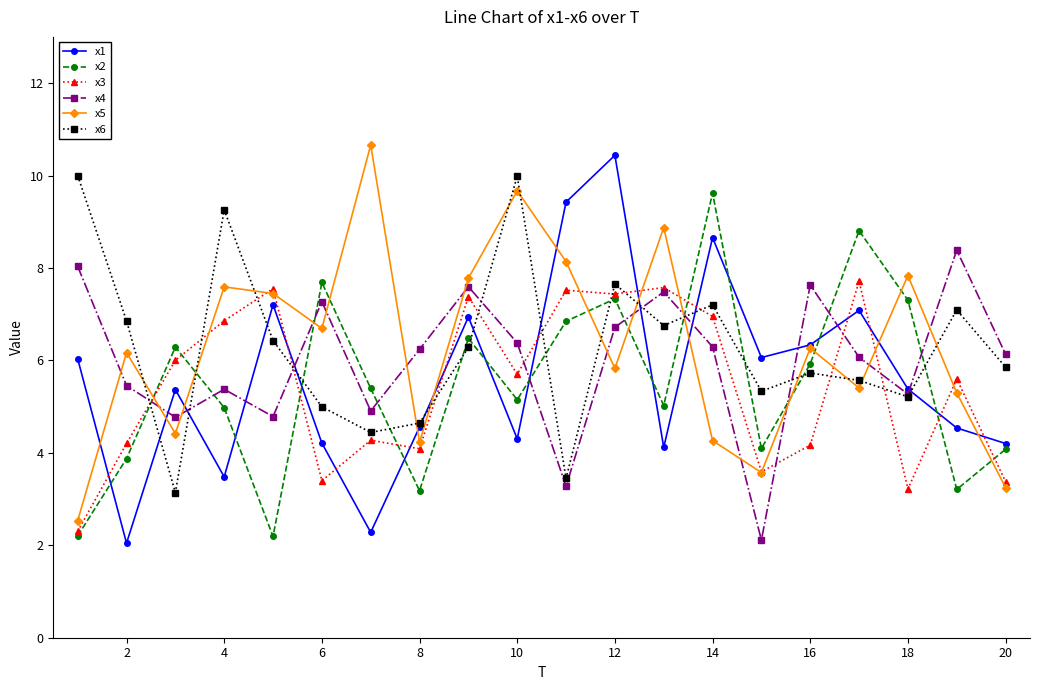

In x1, how many points are lower than both neighbors (excluding endpoints)?

6